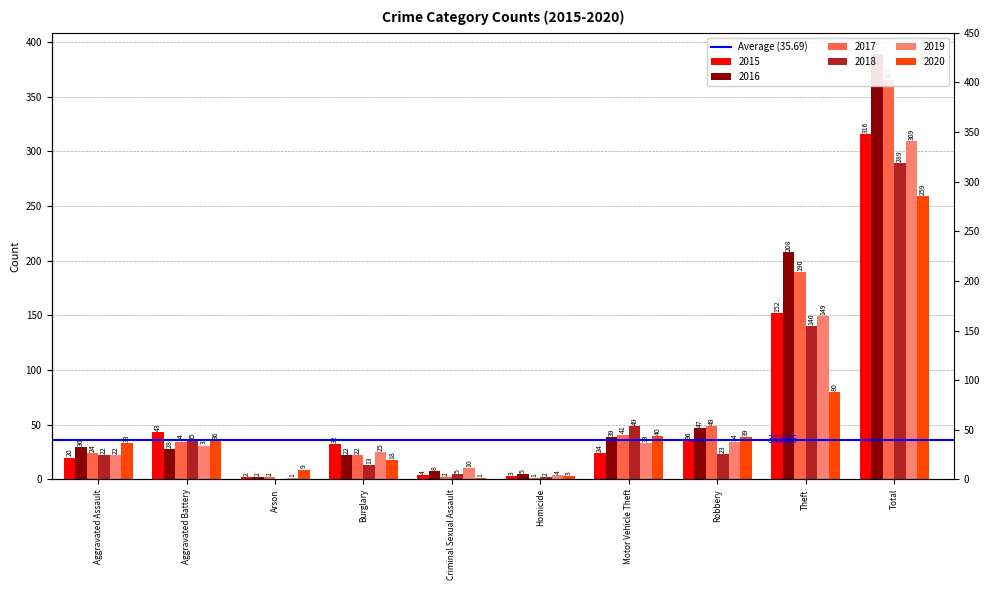

Rank the categories by 2019 value from highest to lowest.

Total, Theft, Robbery, Motor Vehicle Theft, Aggravated Battery, Burglary, Aggravated Assault, Criminal Sexual Assault, Homicide, Arson